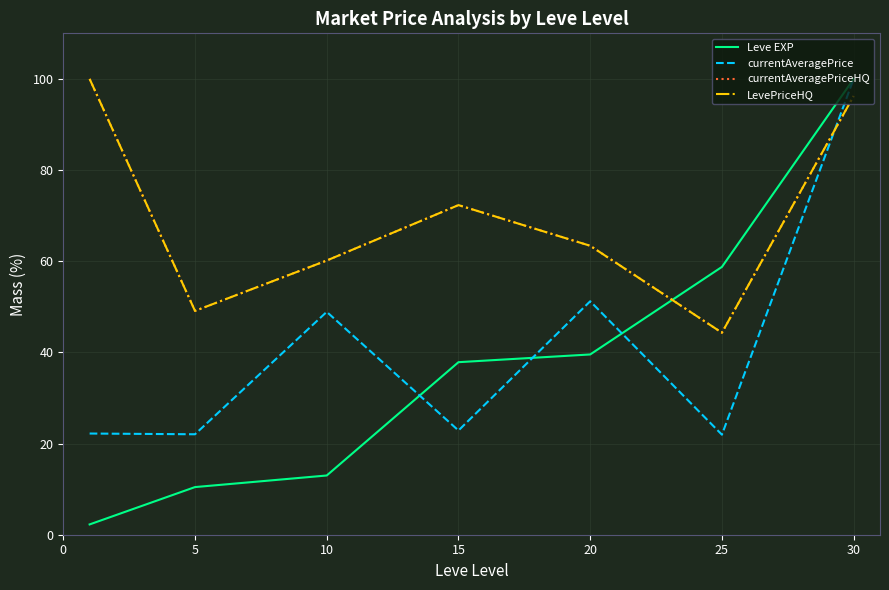

Does the chart have visible grid lines?

Yes